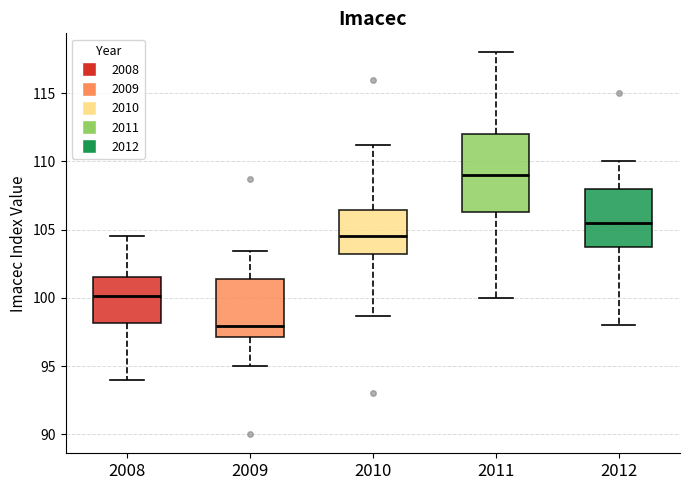

Which box is the tallest, from its lower edge to its upper edge?

2011